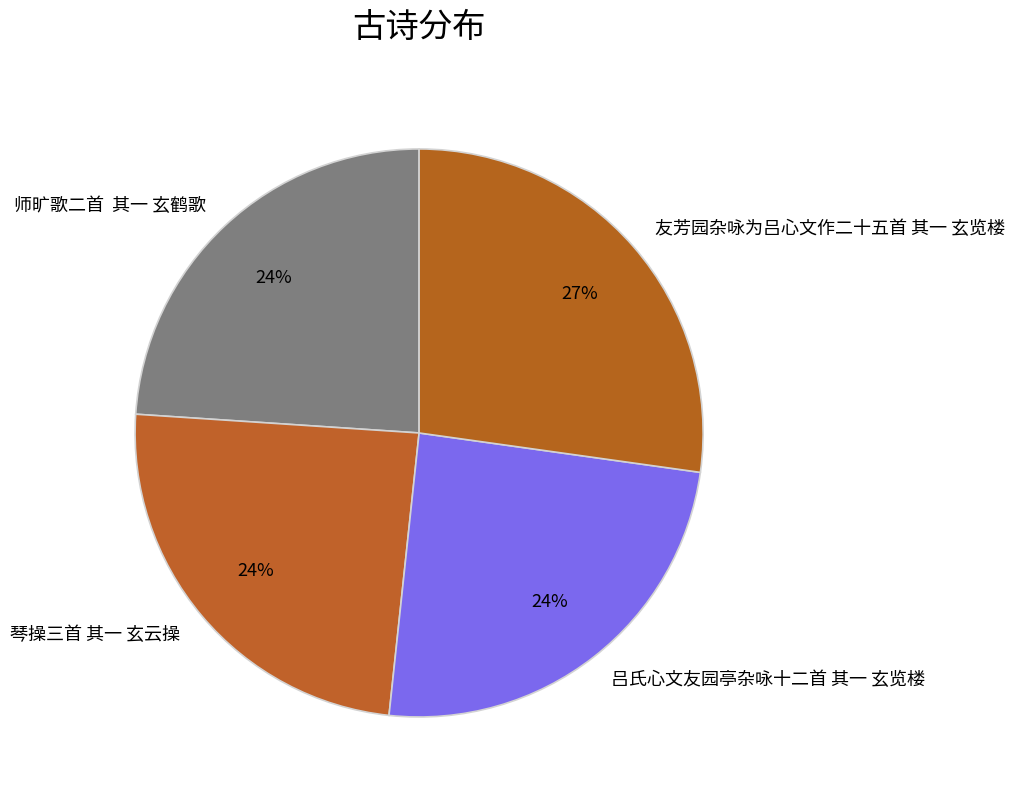

Combined, do 师旷歌二首 其一 玄鹤歌 and 友芳园杂咏为吕心文作二十五首 其一 玄览楼 account for over 50%?

Yes